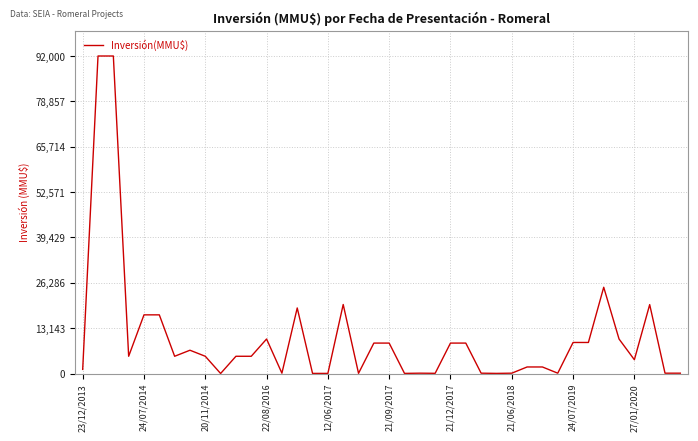

What is the maximum value shown in the chart?

92000